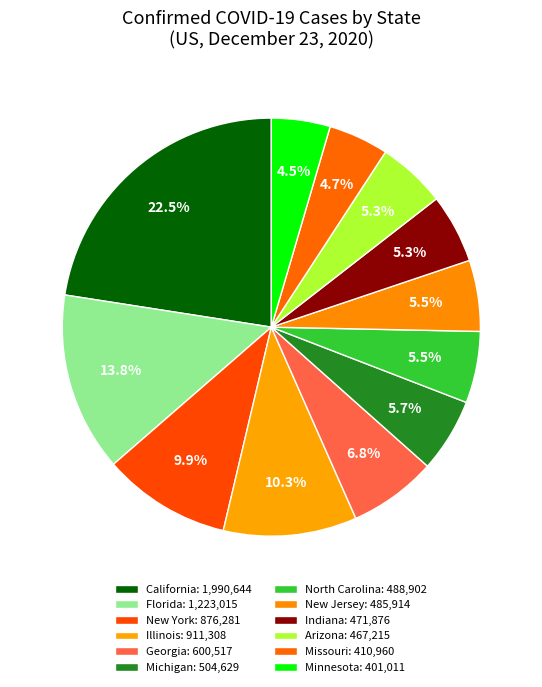

The North Carolina slice represents 6% of the pie. True or false?

True